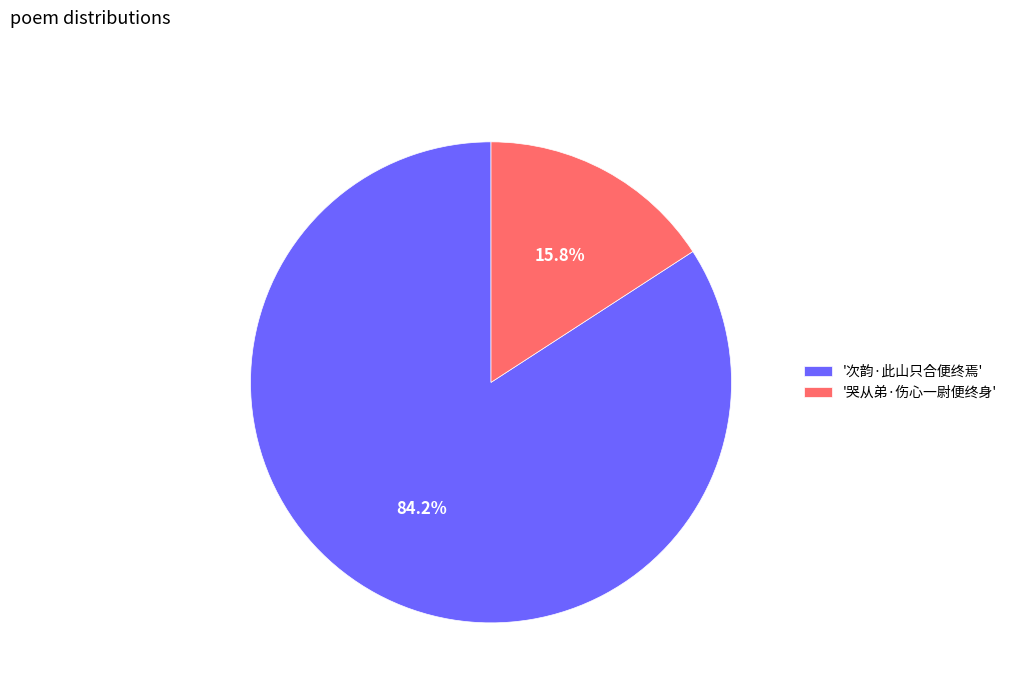

What percentage do '次韵·此山只合便终焉' and '哭从弟·伤心一尉便终身' together represent?

100.0%